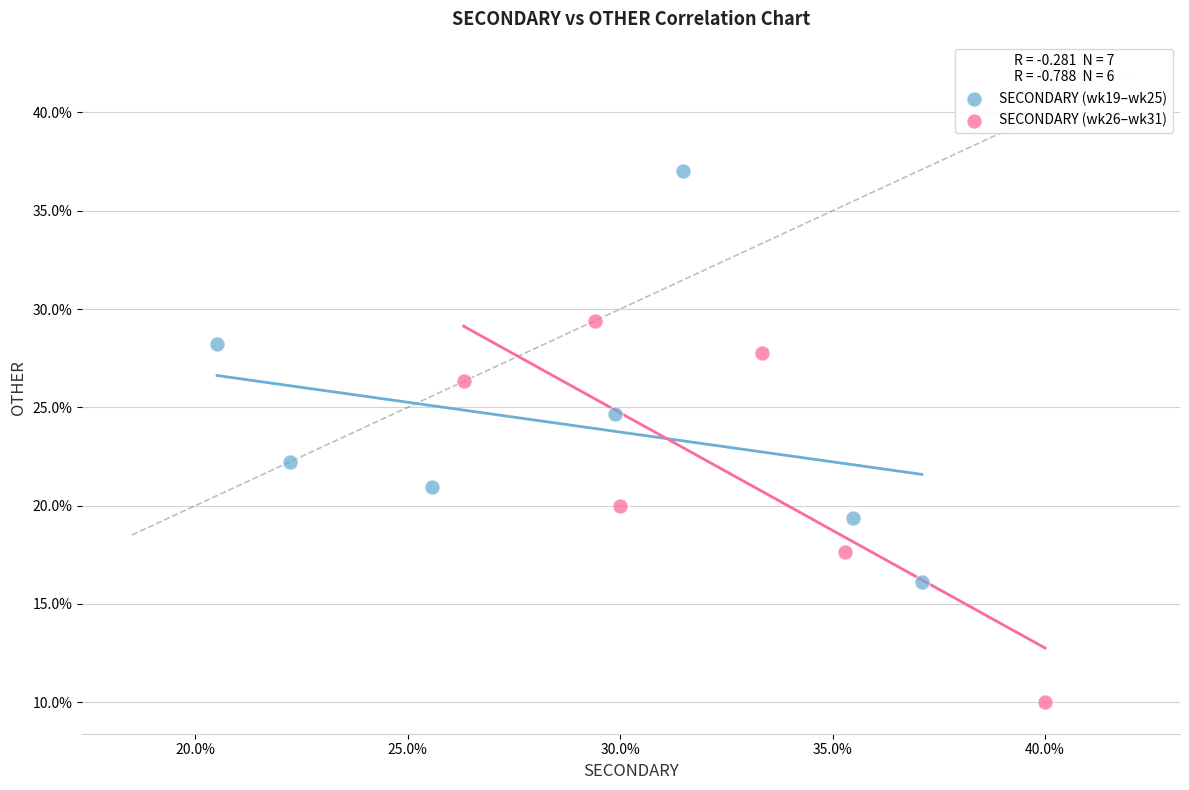

Which series reaches the minimum Y coordinate?

SECONDARY (wk26–wk31)